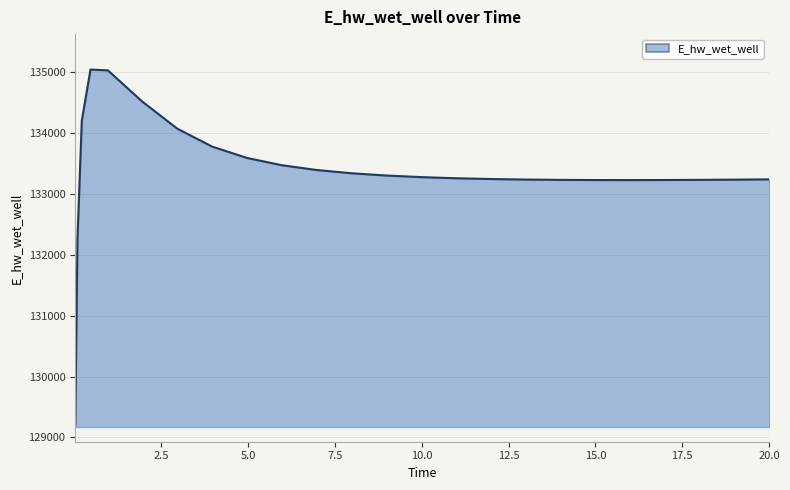

What is the difference between the maximum and minimum values?

5812.4